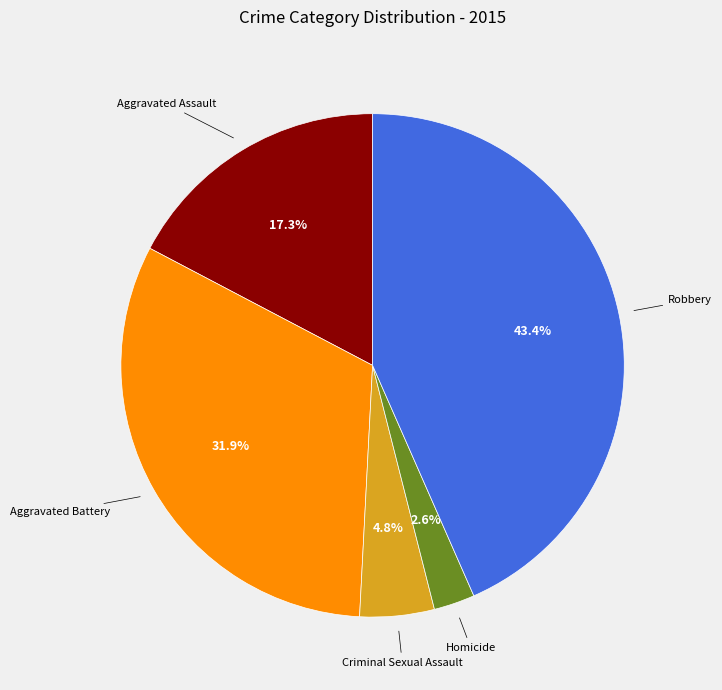

Does any single category account for the majority?

No